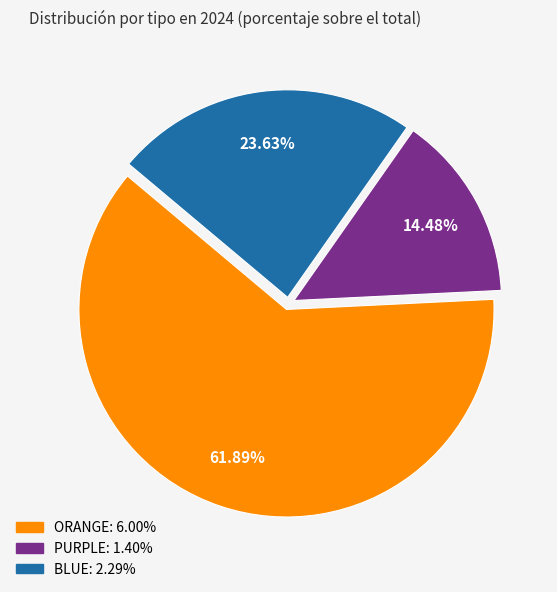

How many slices are in this pie chart?

3